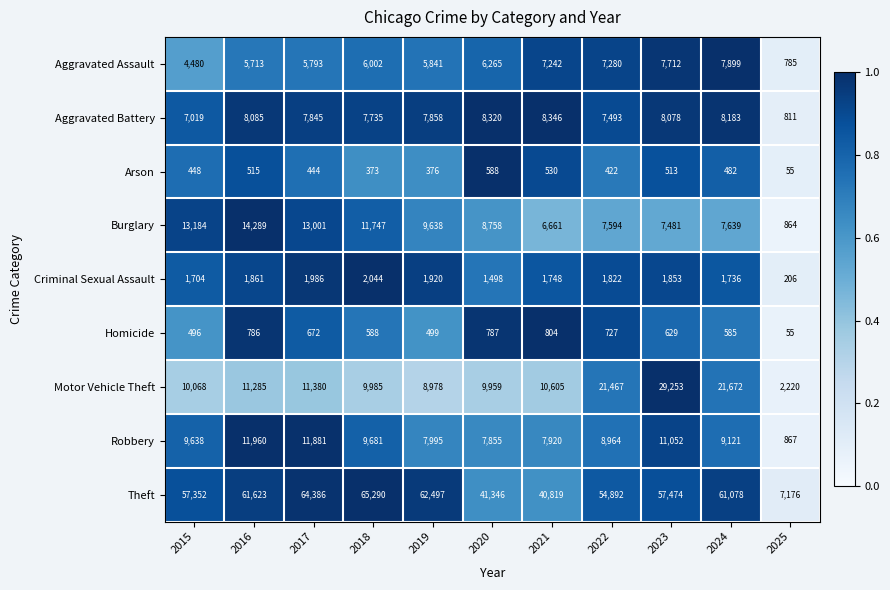

What value does the Criminal Sexual Assault series have at 2023, to the nearest 100?

1900